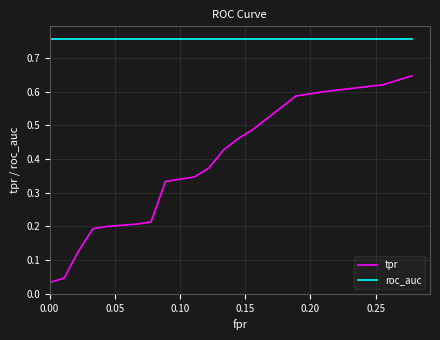

What are all the series names shown in the legend?

tpr, roc_auc